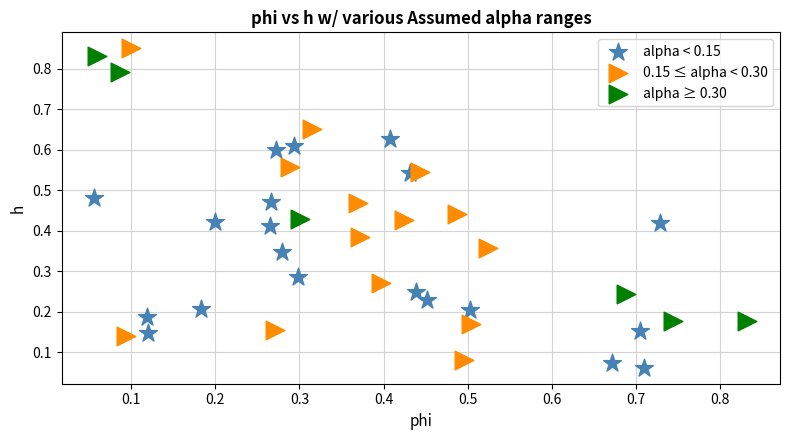

Which series has the widest spread of Y values?

0.15 ≤ alpha < 0.30